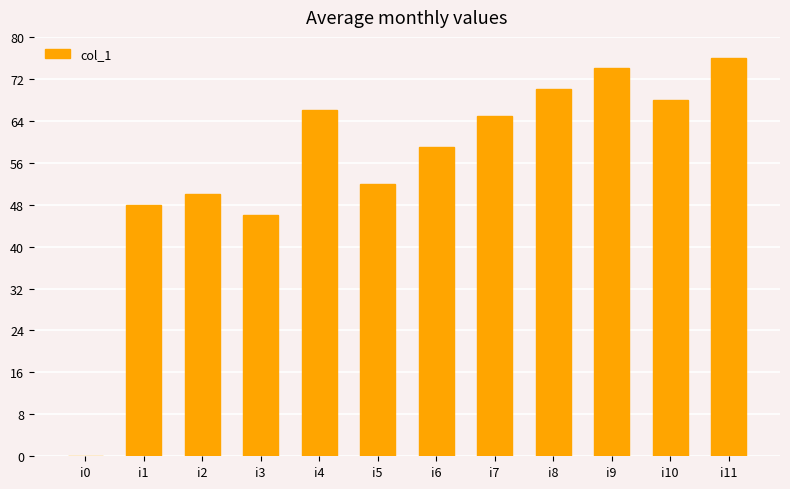

How many distinct data groups are displayed?

1